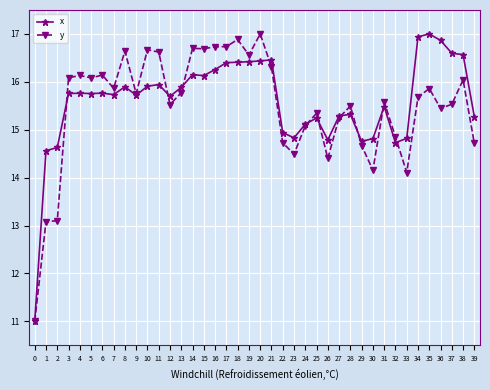

What is the value of the y point at the 5th from the left?

16.1